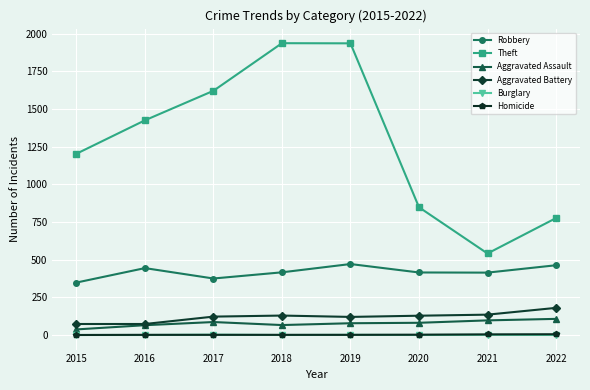

The Theft series shows 1425 at 2016. True or false?

True